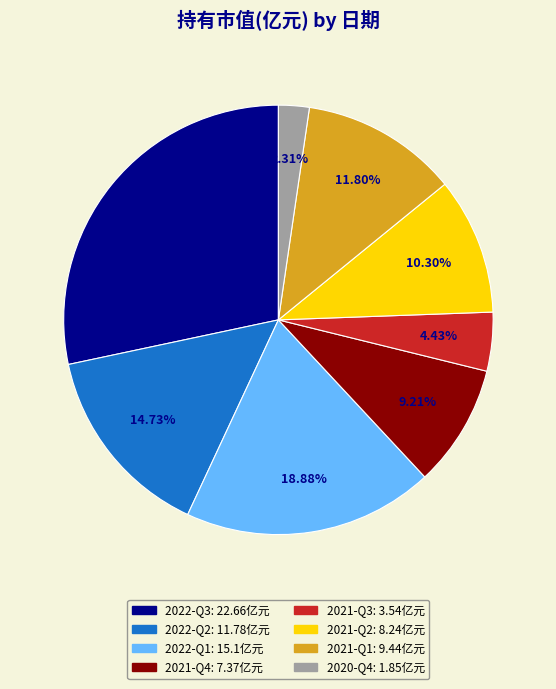

Is it true that 2022-Q3 is 35% of the pie?

False